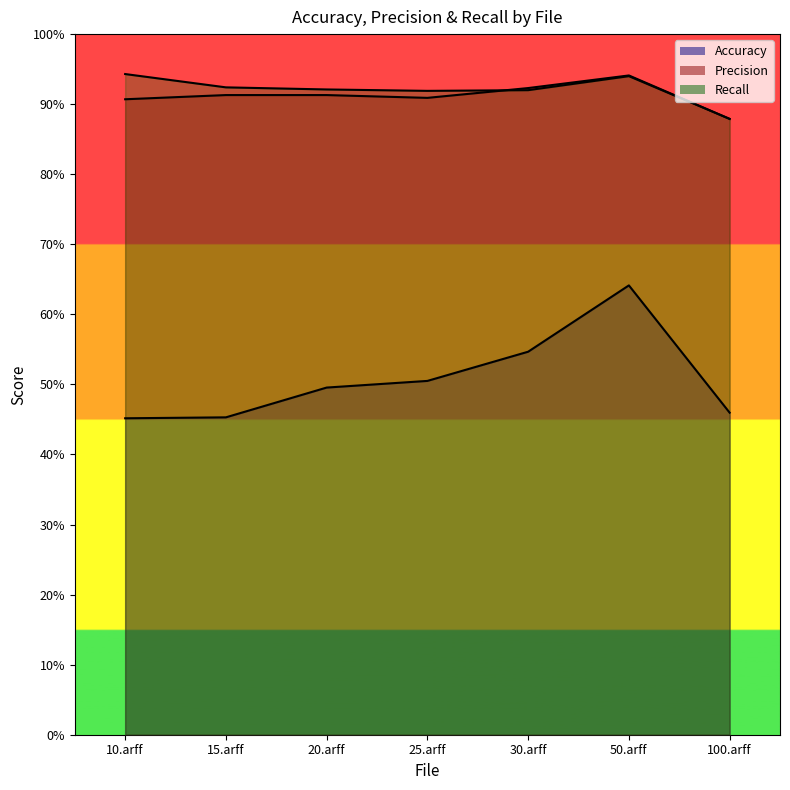

What is the spread (max minus min) of values at 25.arff?

0.4